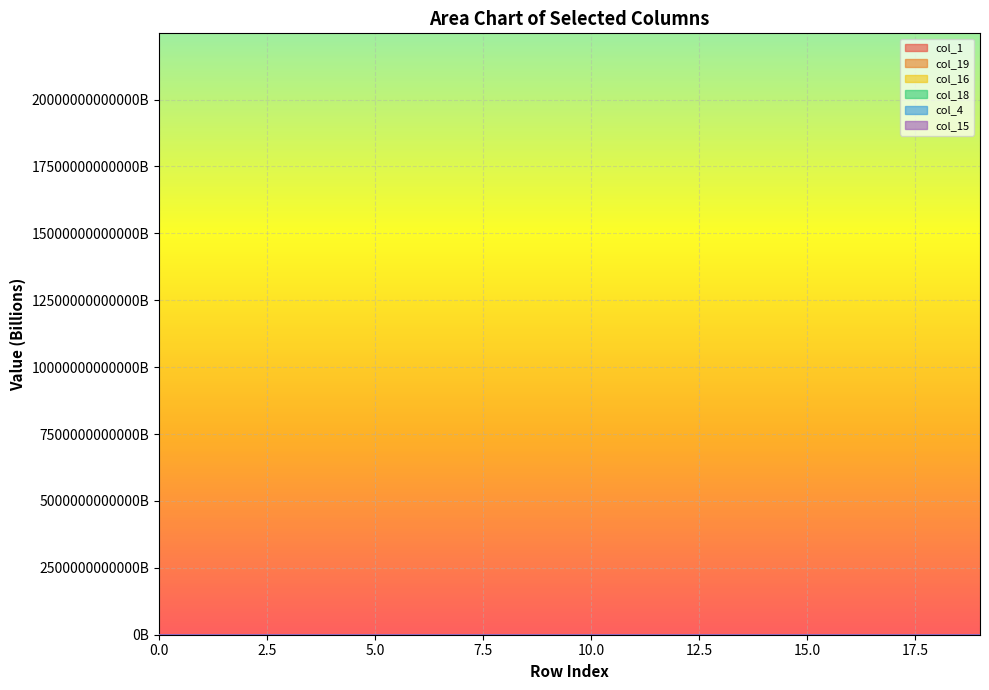

How many values in the col_18 series are below 6?

9